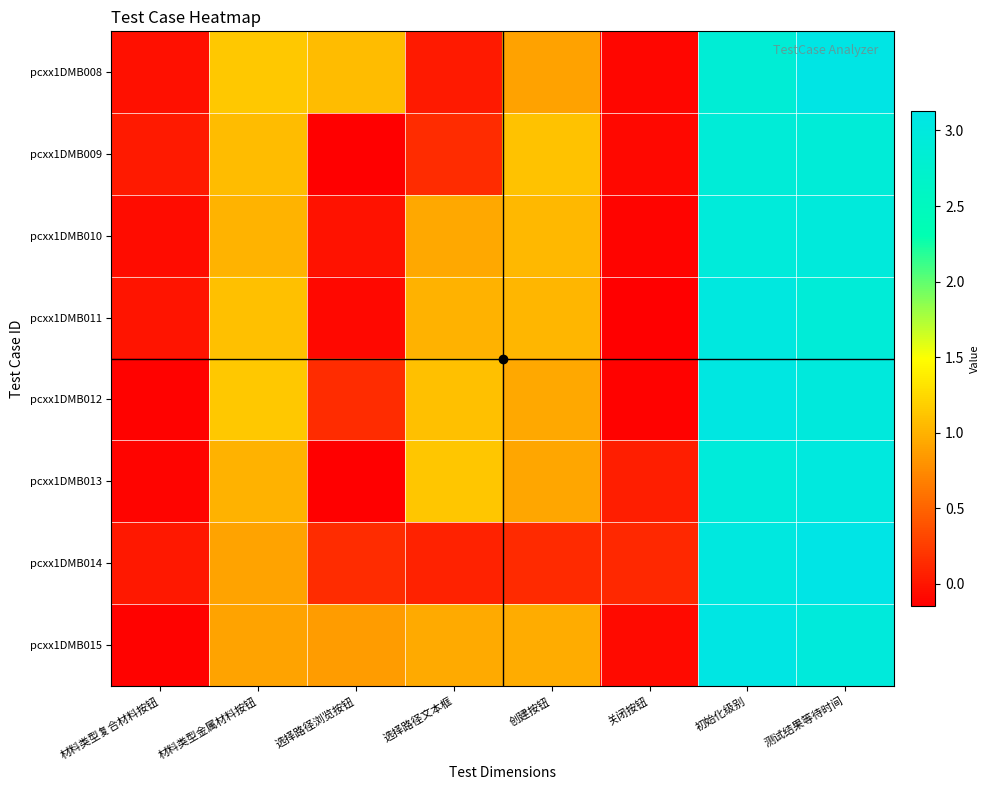

At which category is the sum across all series the highest?

测试结果等待时间